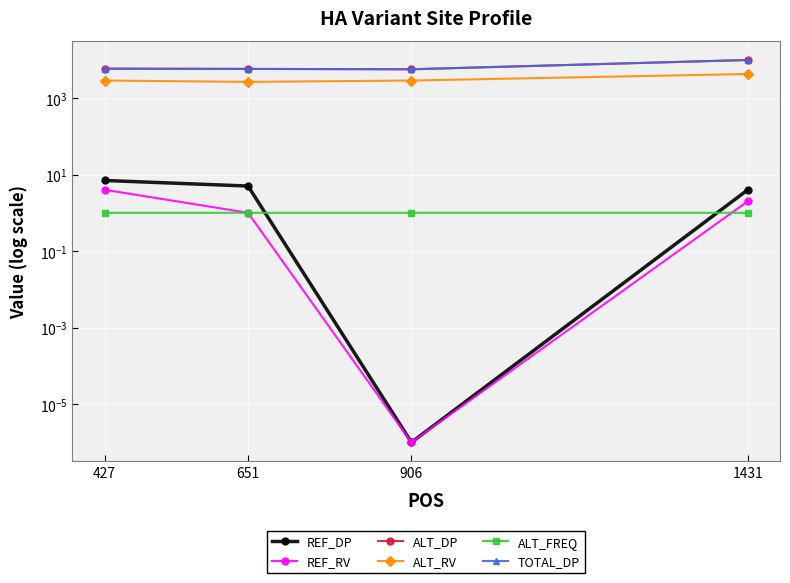

True or false: ALT_FREQ and TOTAL_DP intersect in this chart.

False